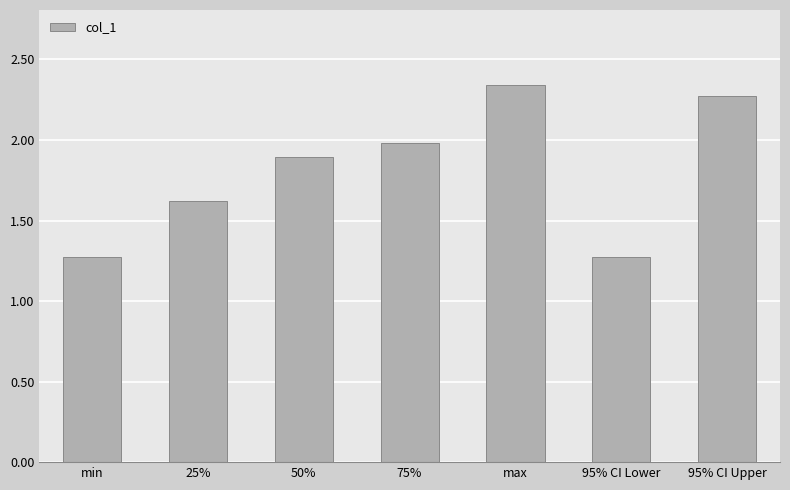

The value at 95% CI Upper is 2.3. True or false?

True